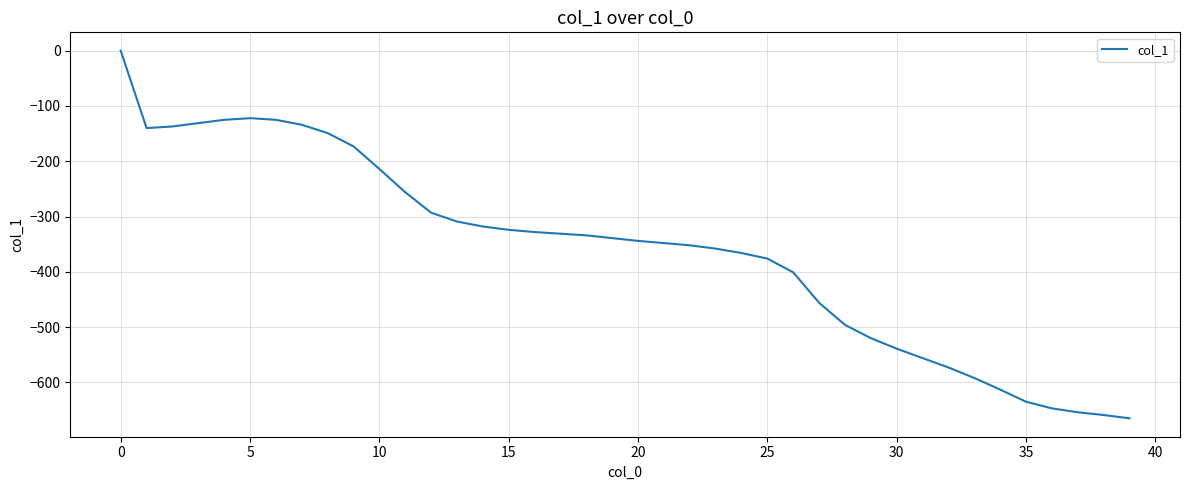

What is the difference between the maximum and minimum values?

665